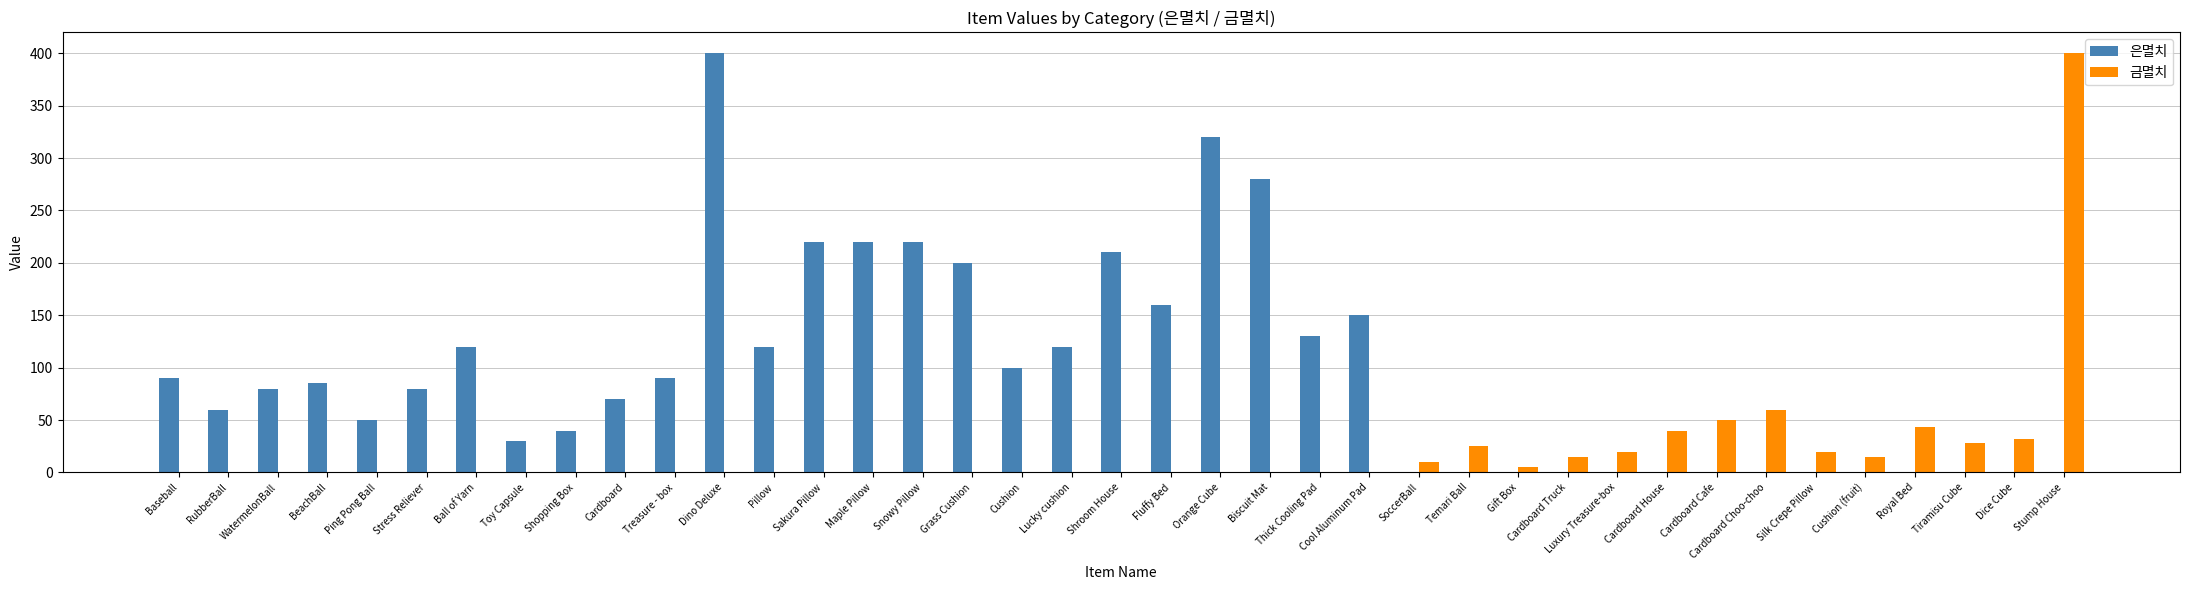

What is the sum of the 은멸치 values at Cool Aluminum Pad and Toy Capsule?

180